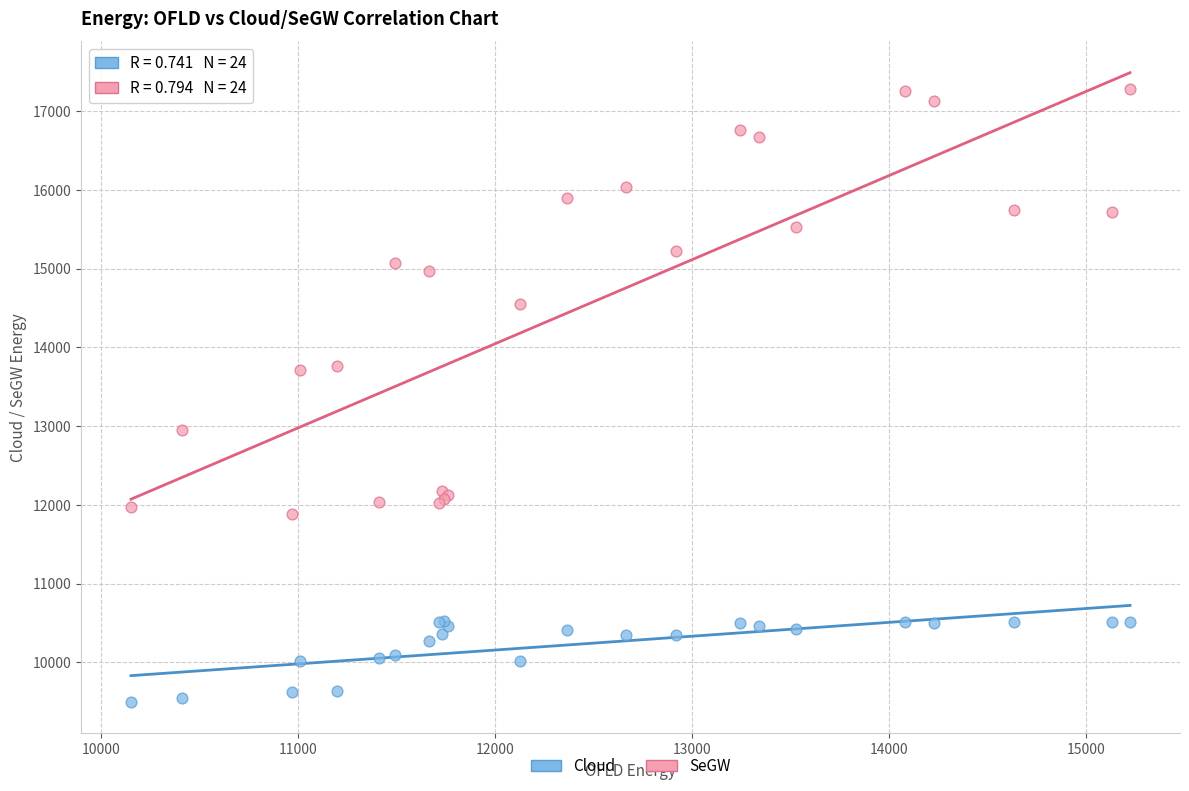

Which series has the widest spread of Y values?

SeGW